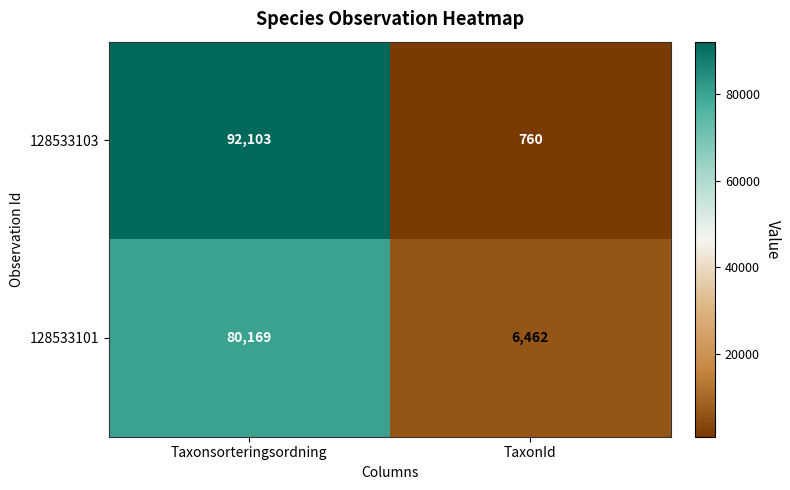

What is the minimum value for 128533103?

760